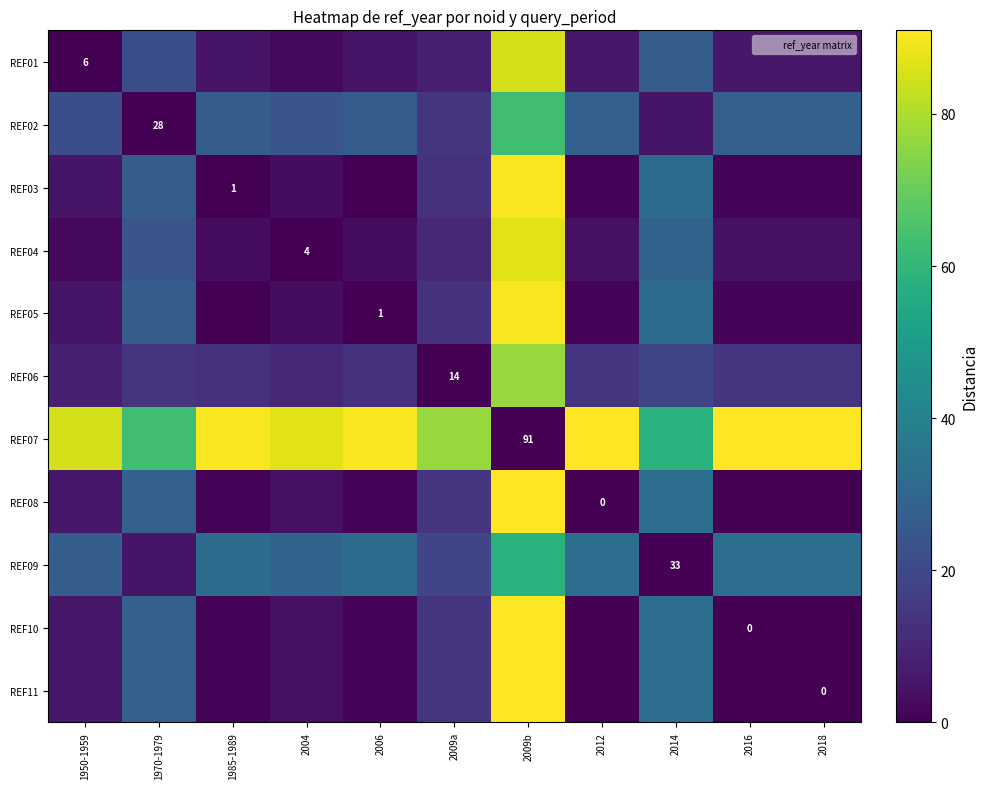

What is the difference between the REF03 values at 2014 and 2009a?

19